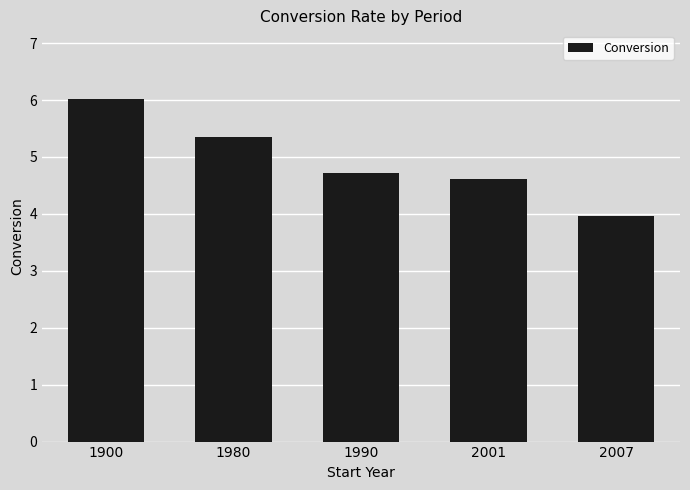

At which label is the value closest to 4?

2007